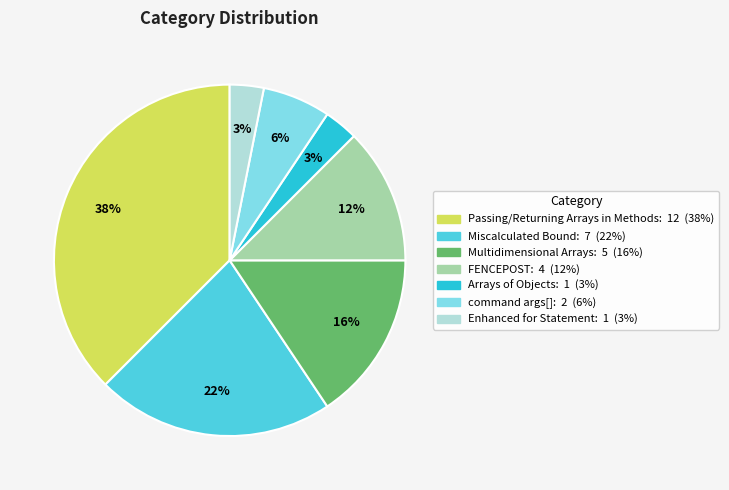

Is it true that Multidimensional Arrays is 16% of the pie?

True